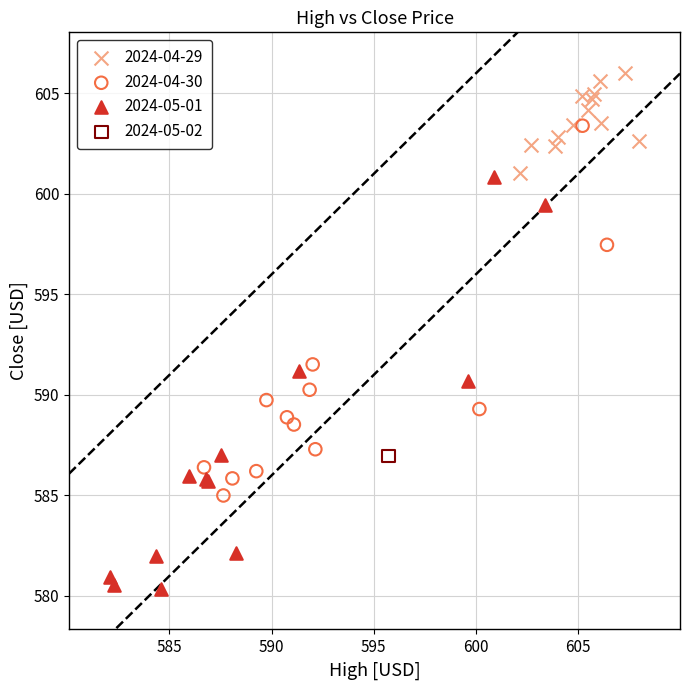

Which series contains the lowest Y value?

2024-05-01